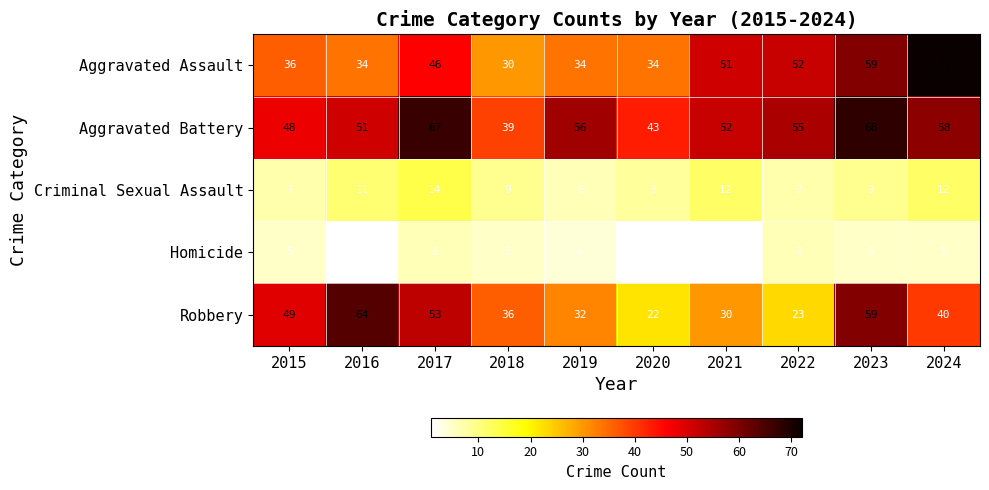

True or false: Homicide has a value of 5 at 2015.

True